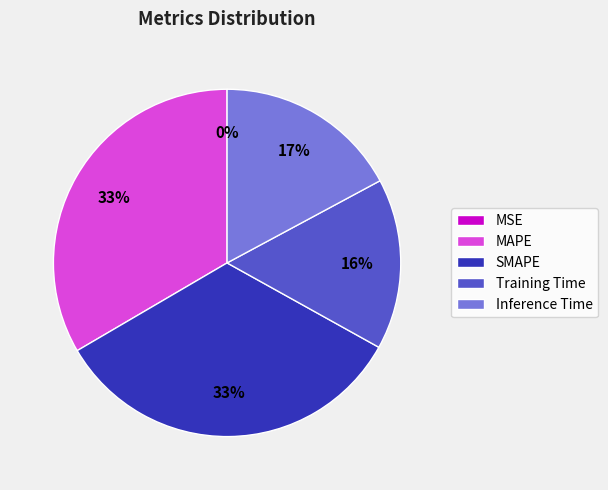

Do SMAPE and MAPE together represent more than half of the pie?

Yes